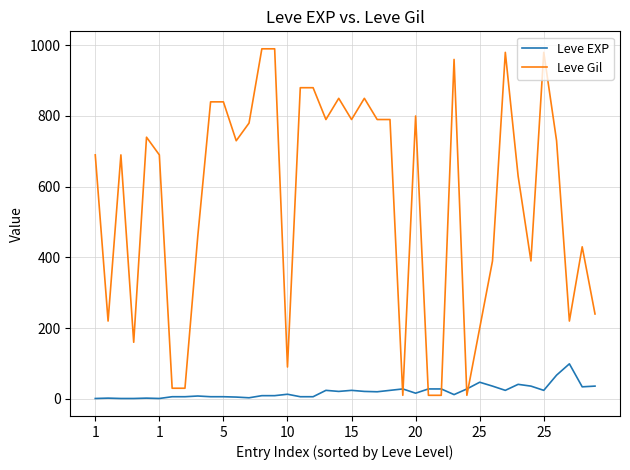

Rank the series by their average value, from lowest to highest.

Leve EXP, Leve Gil